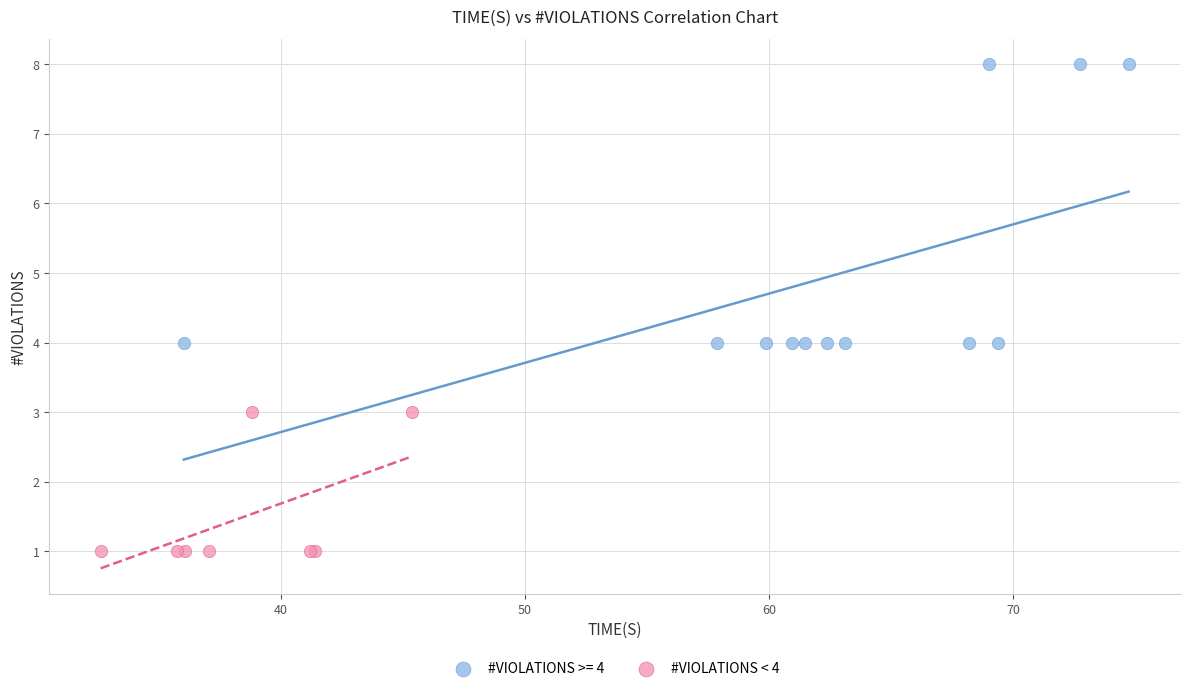

Which series contains the highest Y value?

#VIOLATIONS >= 4